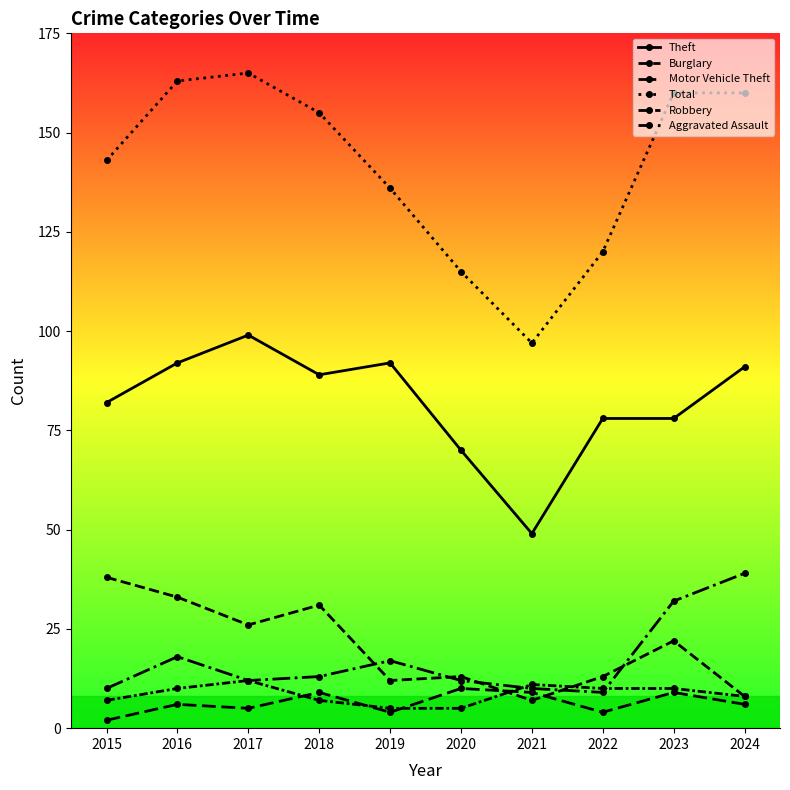

In Total, how many points are lower than both neighbors (excluding endpoints)?

1